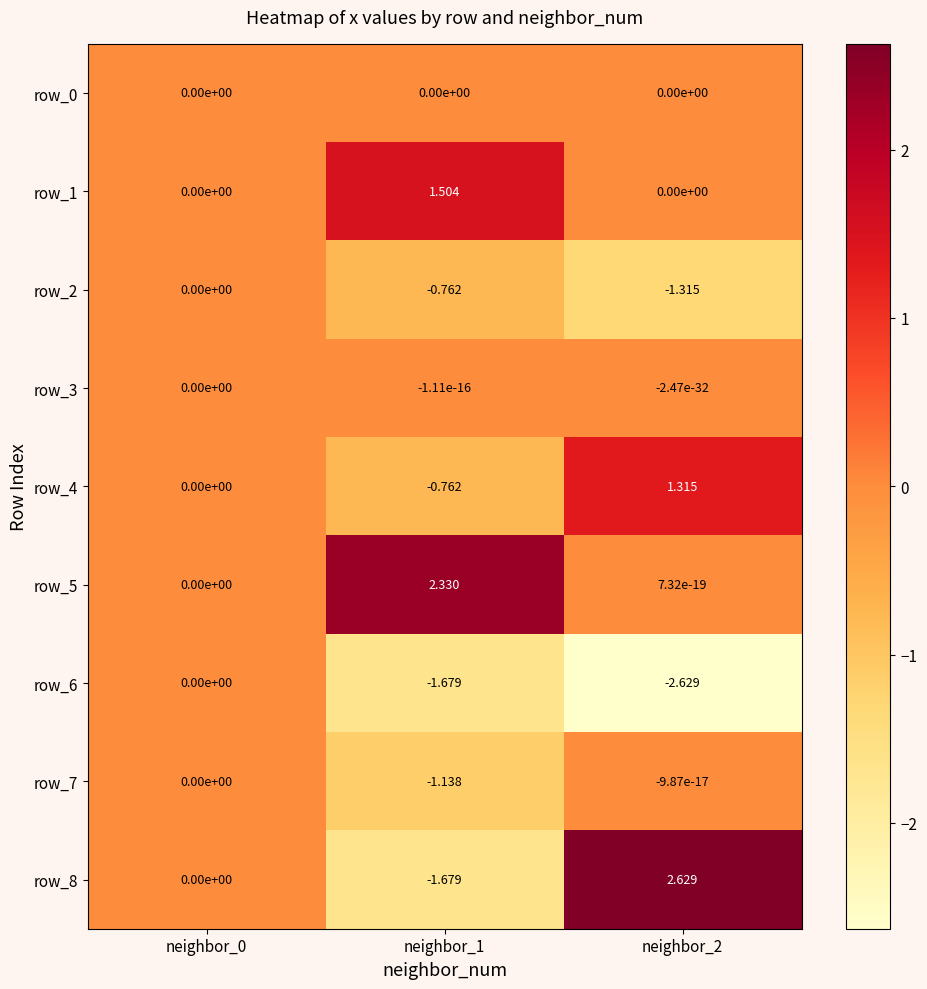

Is the value of row_6 at neighbor_2 greater than the value of row_8 at neighbor_0?

No